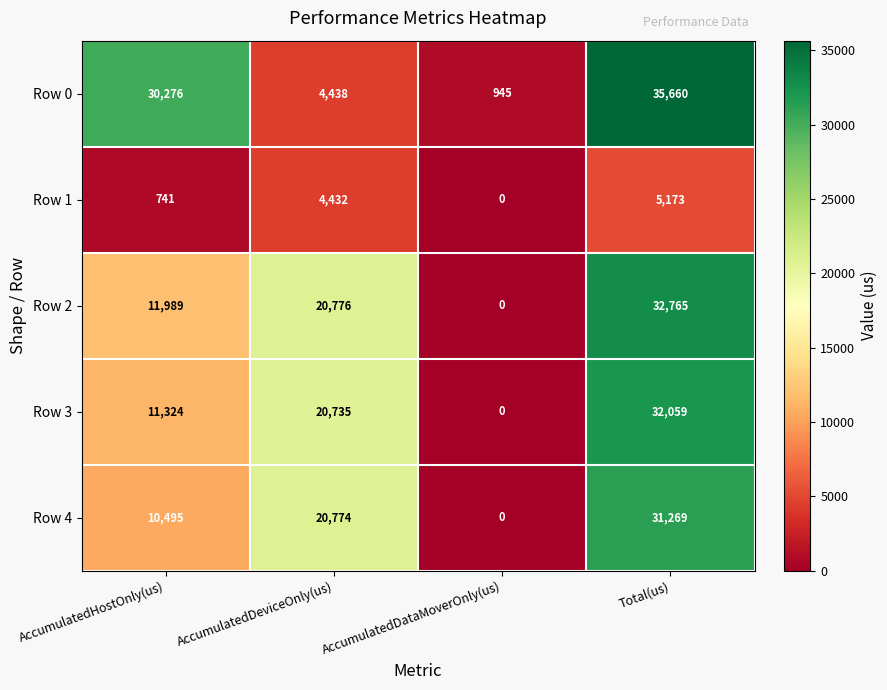

The value of Row 2 at Total(us) is 21442. True or false?

False